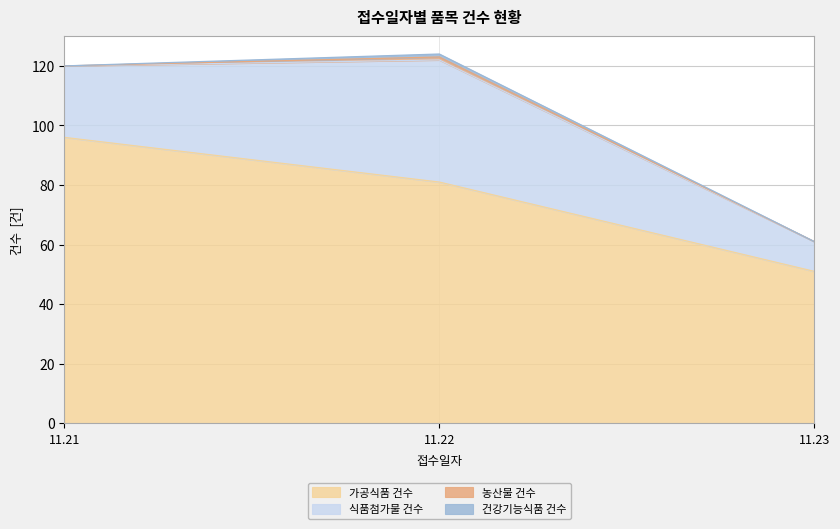

The 농산물 건수 series shows 0 at 11.23. True or false?

True